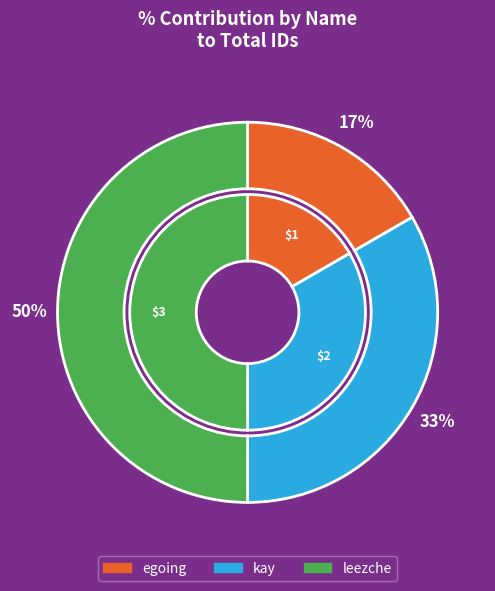

Between leezche and kay, which is larger?

leezche